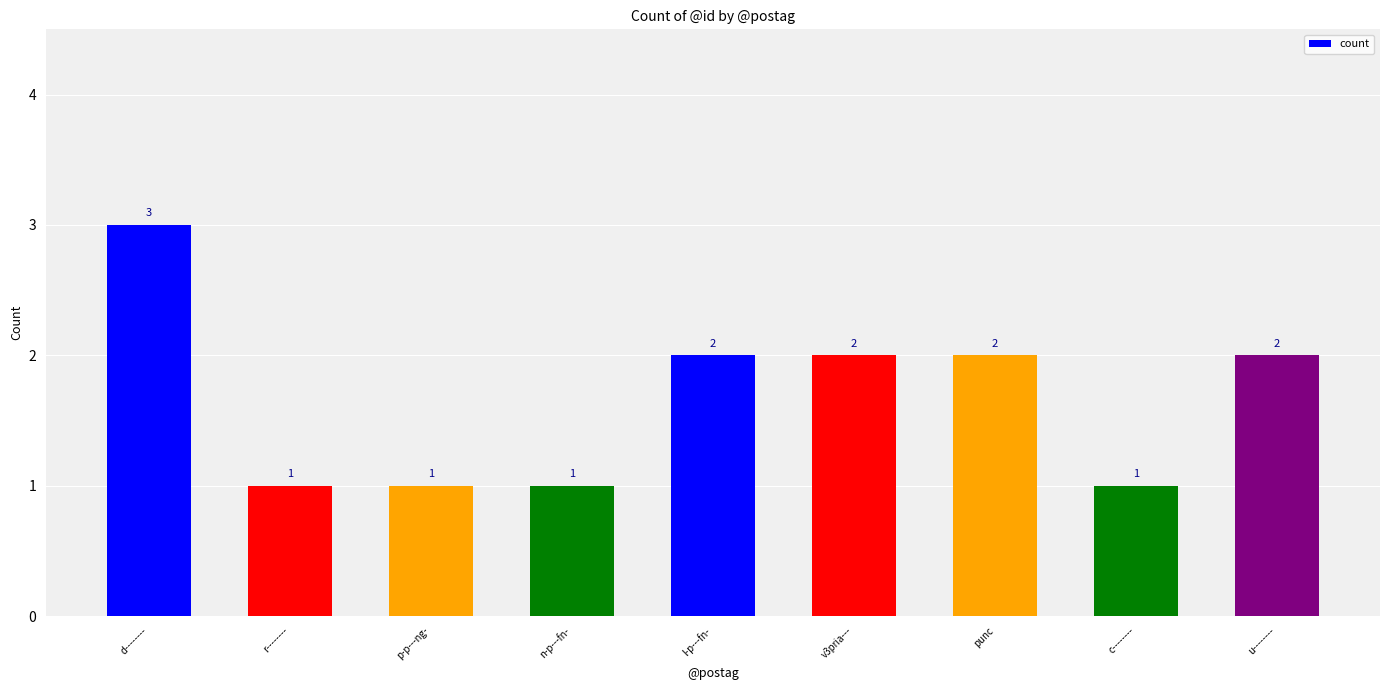

True or false: the data shows 1 at p-p---ng-.

True